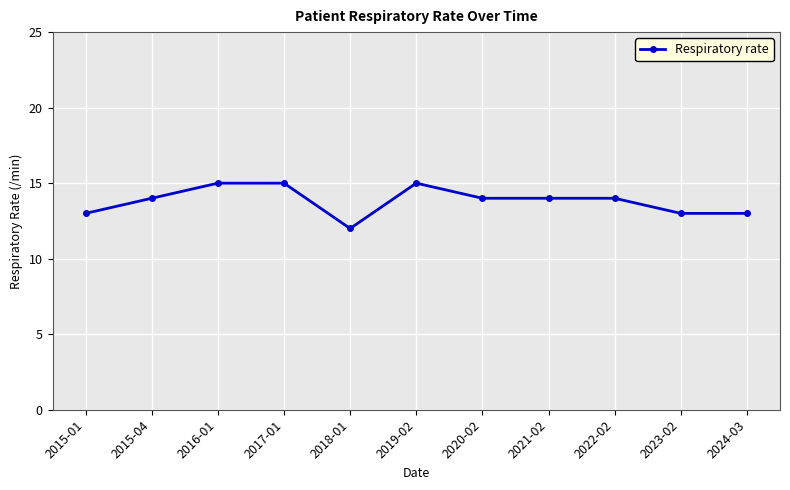

What is the sum of the values at 2021-02 and 2022-02?

28